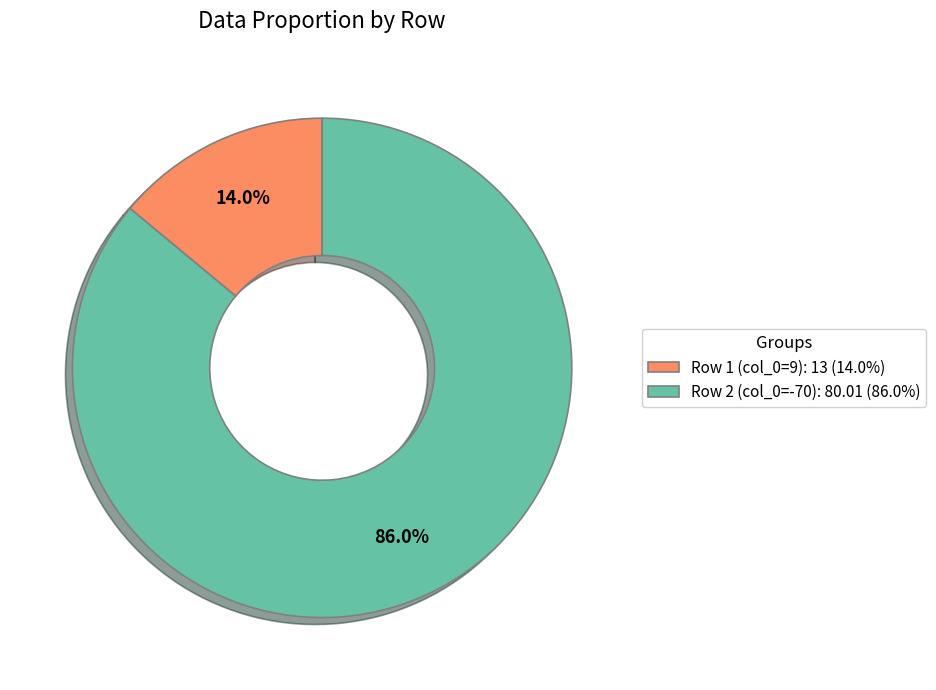

Between Row 1 (col_0=9): 13 (14.0%) and Row 2 (col_0=-70): 80.01 (86.0%), which is larger?

Row 2 (col_0=-70): 80.01 (86.0%)